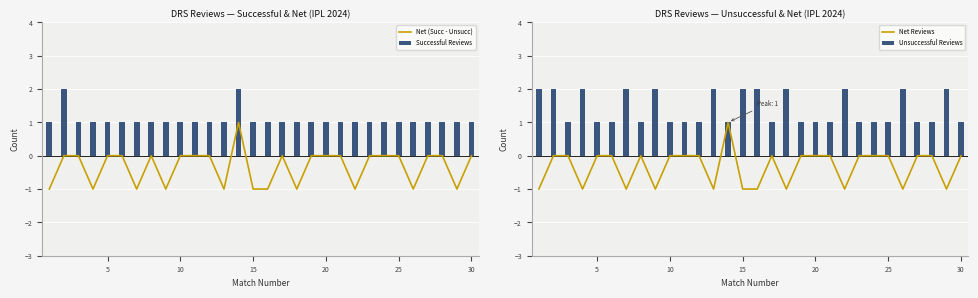

What is the sum of all Successful Reviews values?

32